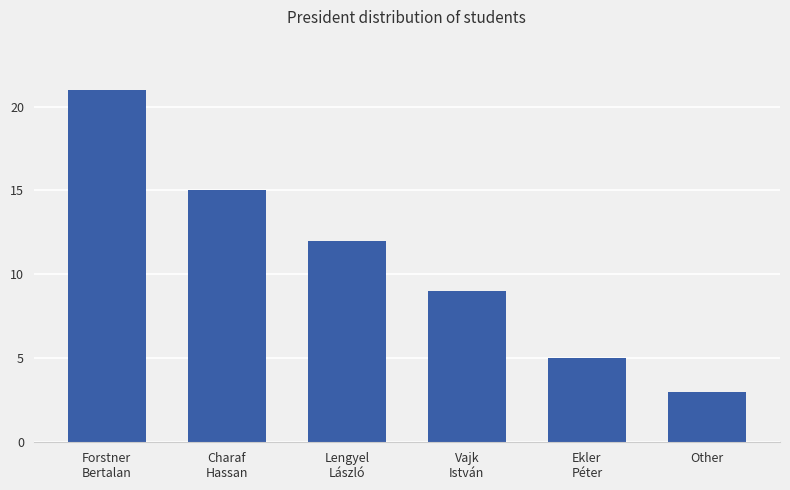

Reading left to right, extract all data points from this chart.

21	15	12	9	5	3